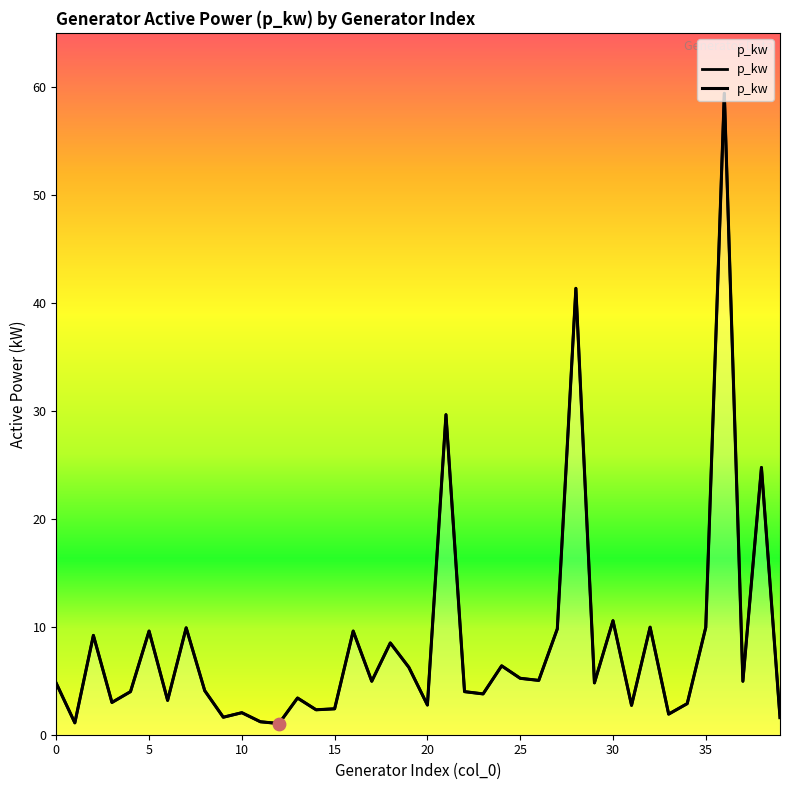

Between 26 and 36, which is larger?

36